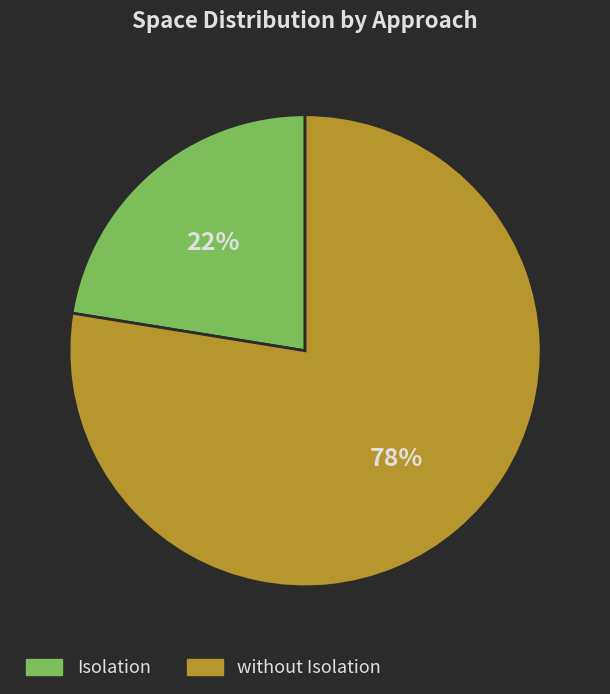

To the nearest percent, what is the average slice percentage?

50%